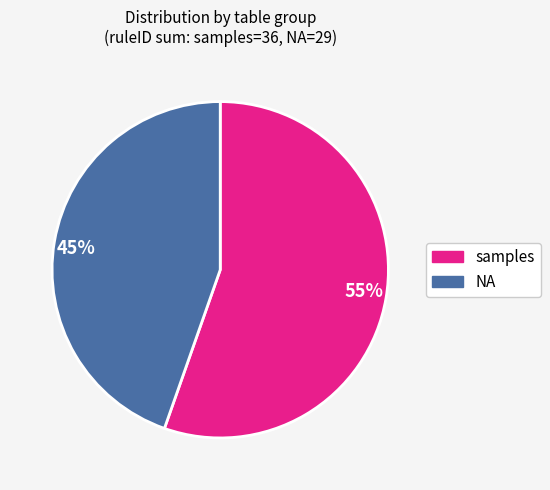

Is there a majority slice in this chart?

Yes